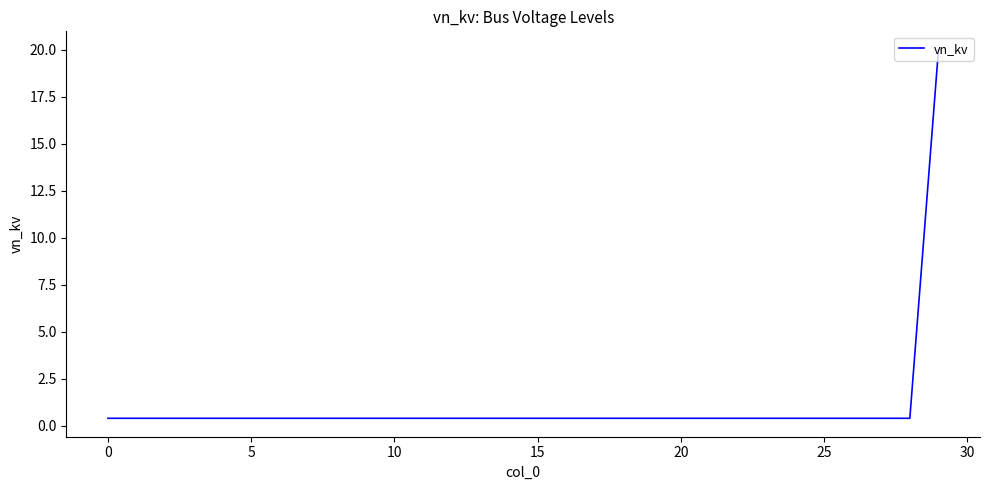

What is the greatest value displayed?

20.0